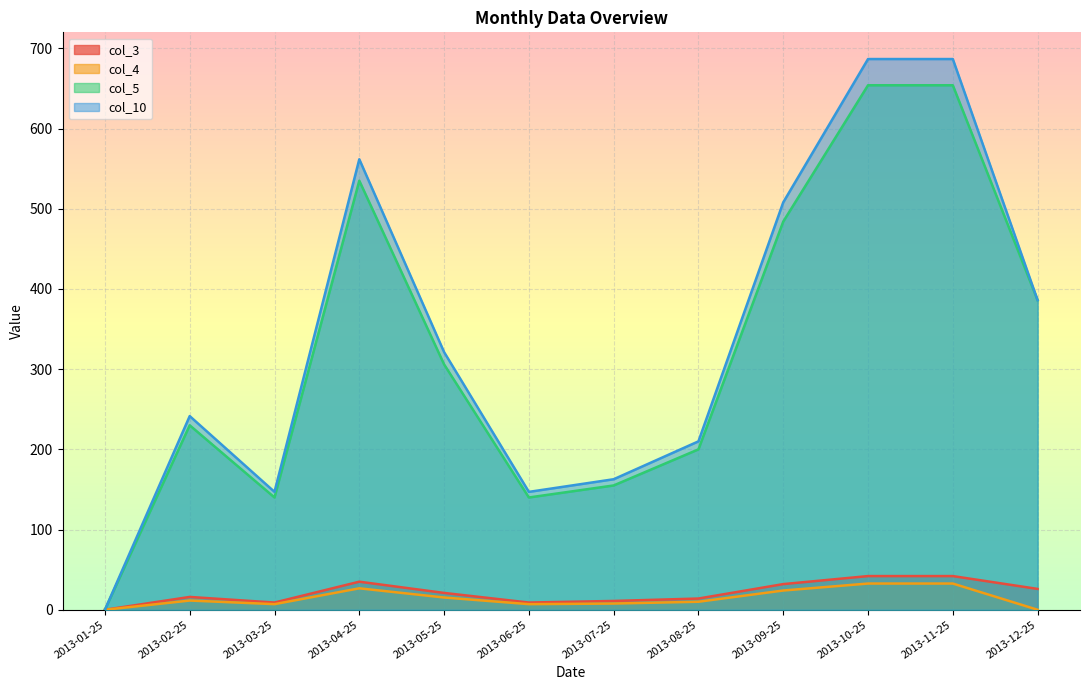

What is the difference between the highest and lowest values at 2013-06-25?

140.0